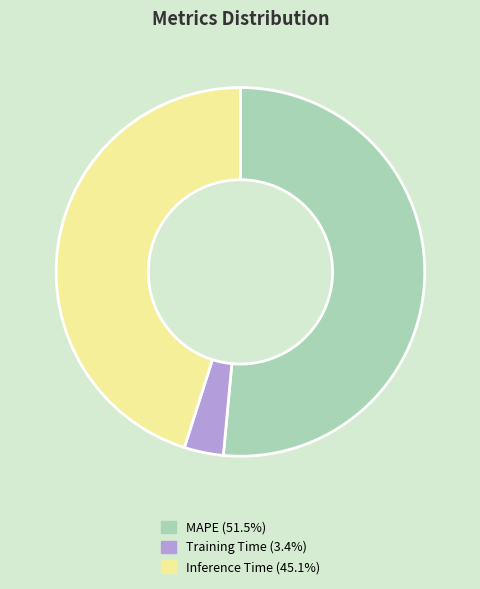

Which has a higher value, Inference Time or MAPE?

MAPE